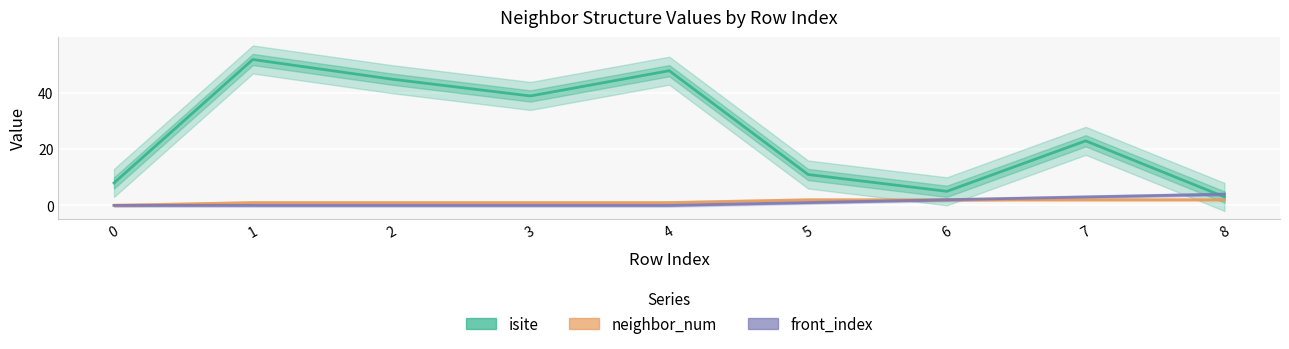

How many data points does each series have?

9